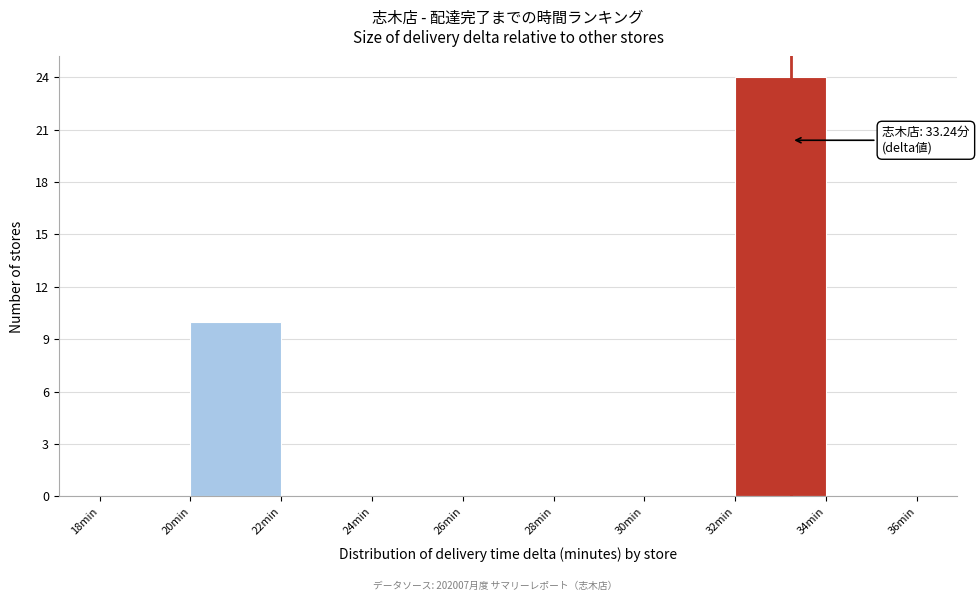

Over which range of the x-axis is the bar tallest?

32 to 34